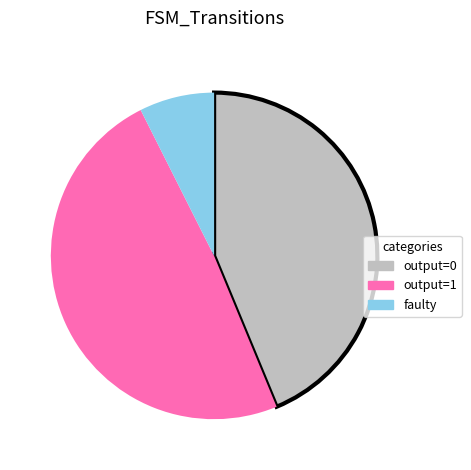

True or false: faulty accounts for 21% of the total.

False